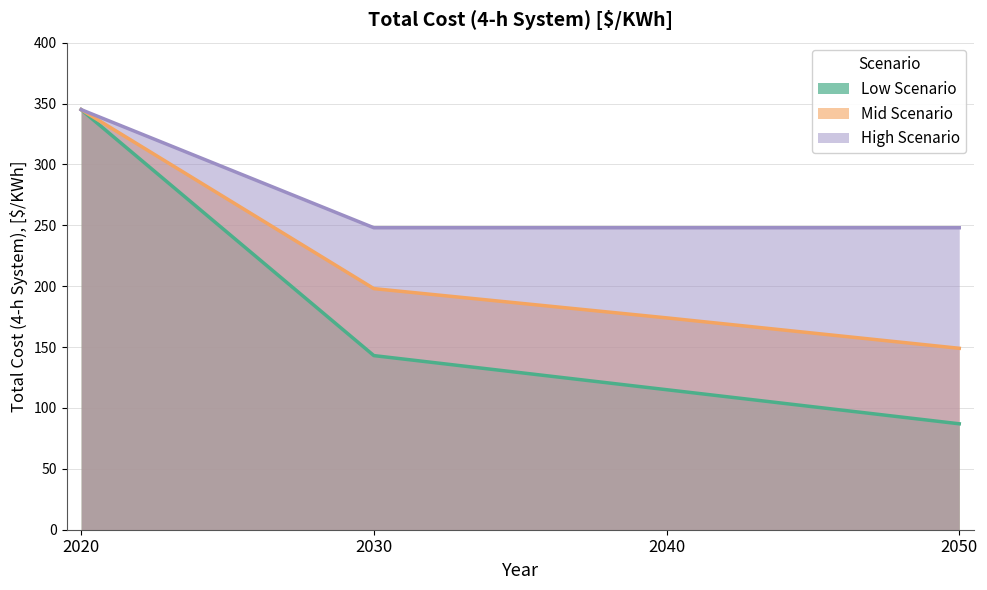

At which category does the chart reach its peak across all series?

2020